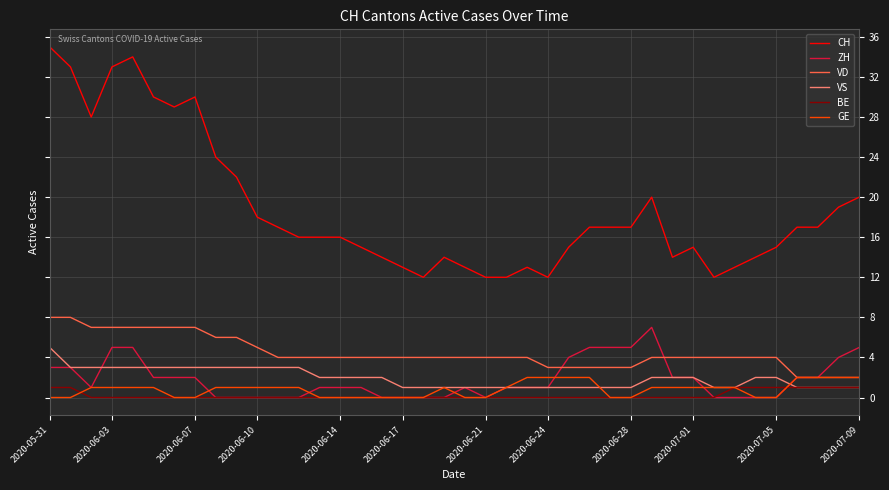

Which series has the largest total across all categories?

CH